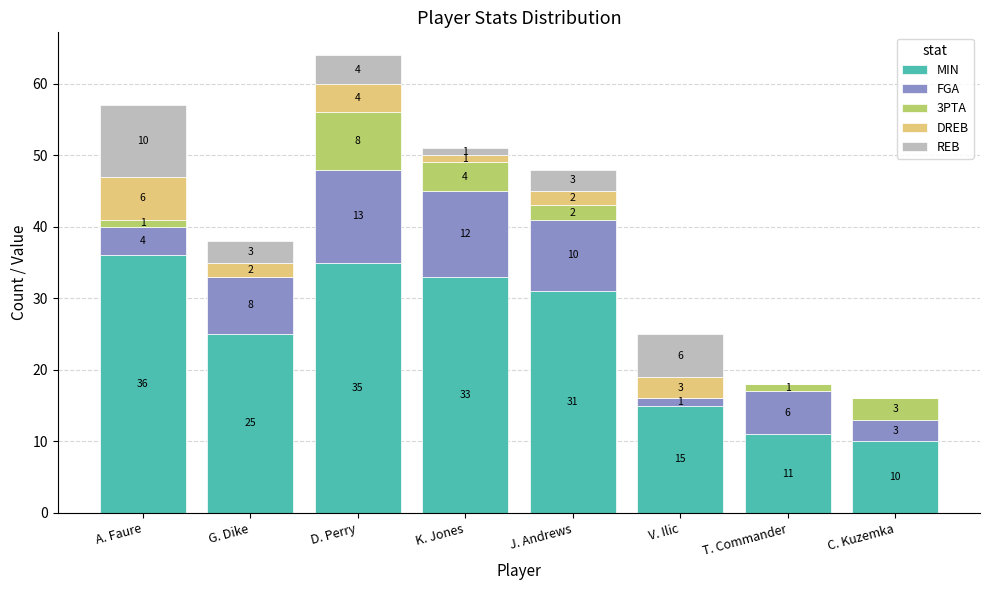

What is the total value across all series at D. Perry?

64